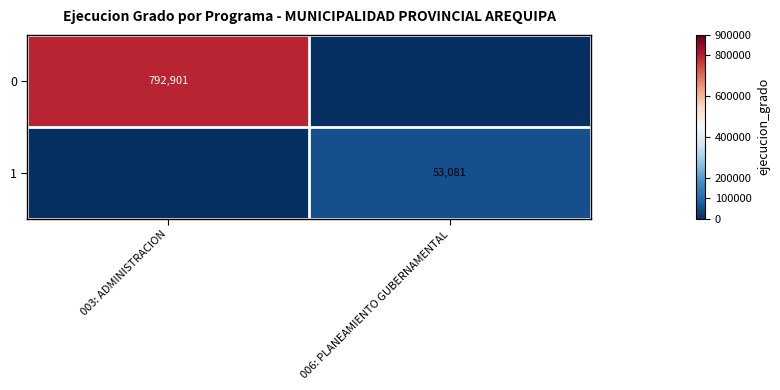

The 0 series shows 245286 at 003: ADMINISTRACION. True or false?

False